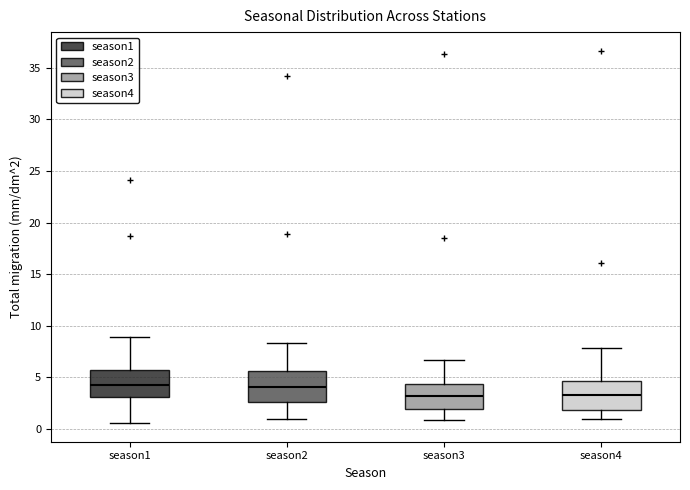

Where is the lower edge of the box for season1 on the y-axis? The values are not printed on the chart, so give them approximately, as read against the axis.

3.0